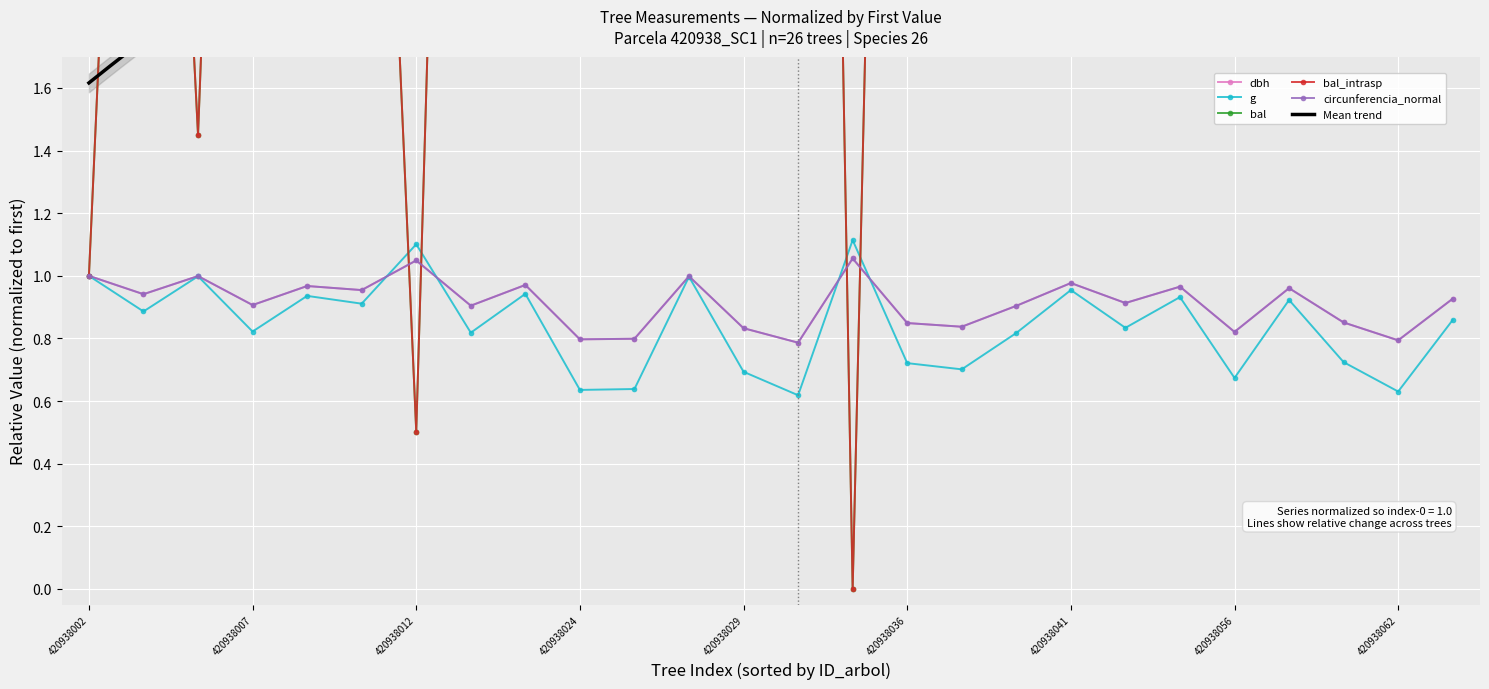

True or false: bal_intrasp has a value of 14.4 at 420938029.

False